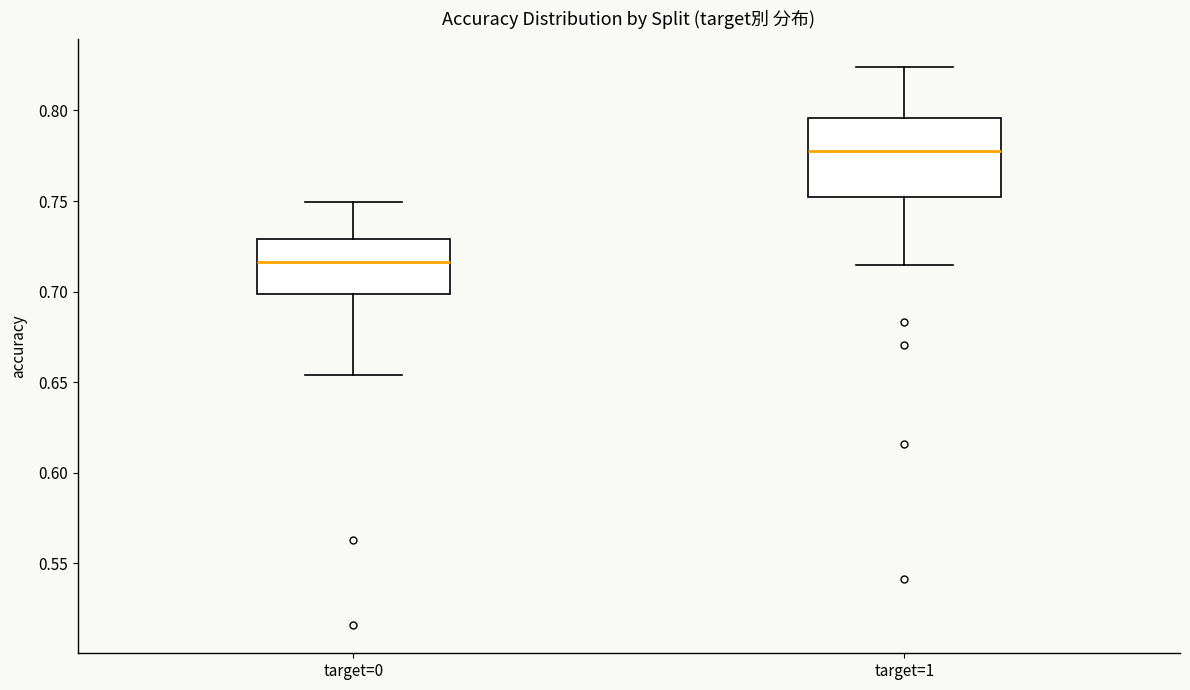

Comparing the boxes themselves (not the whiskers), which one is the tallest?

target=1